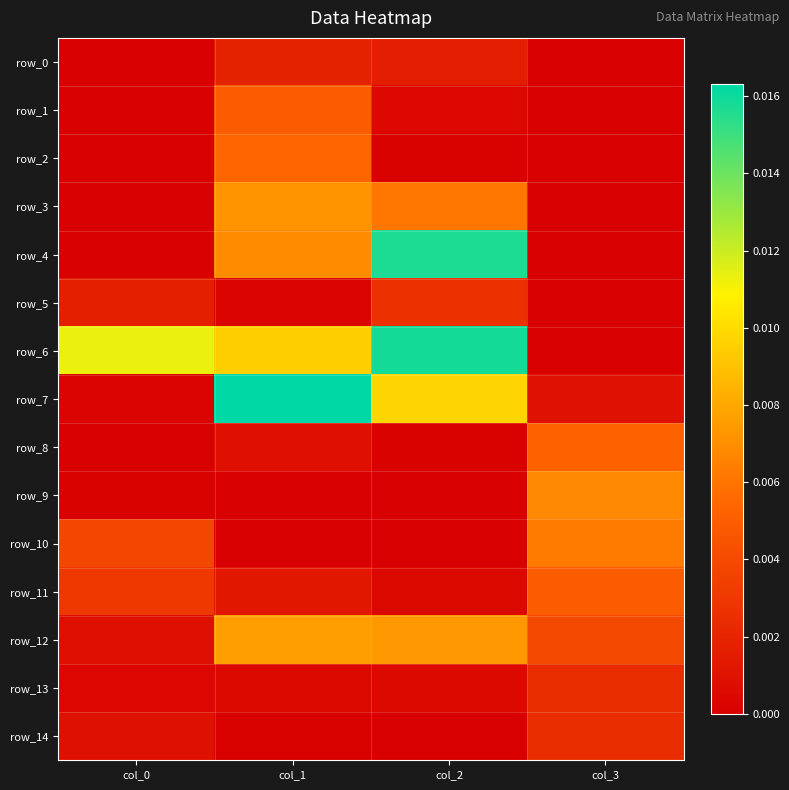

Which category has the highest value across all series?

col_1